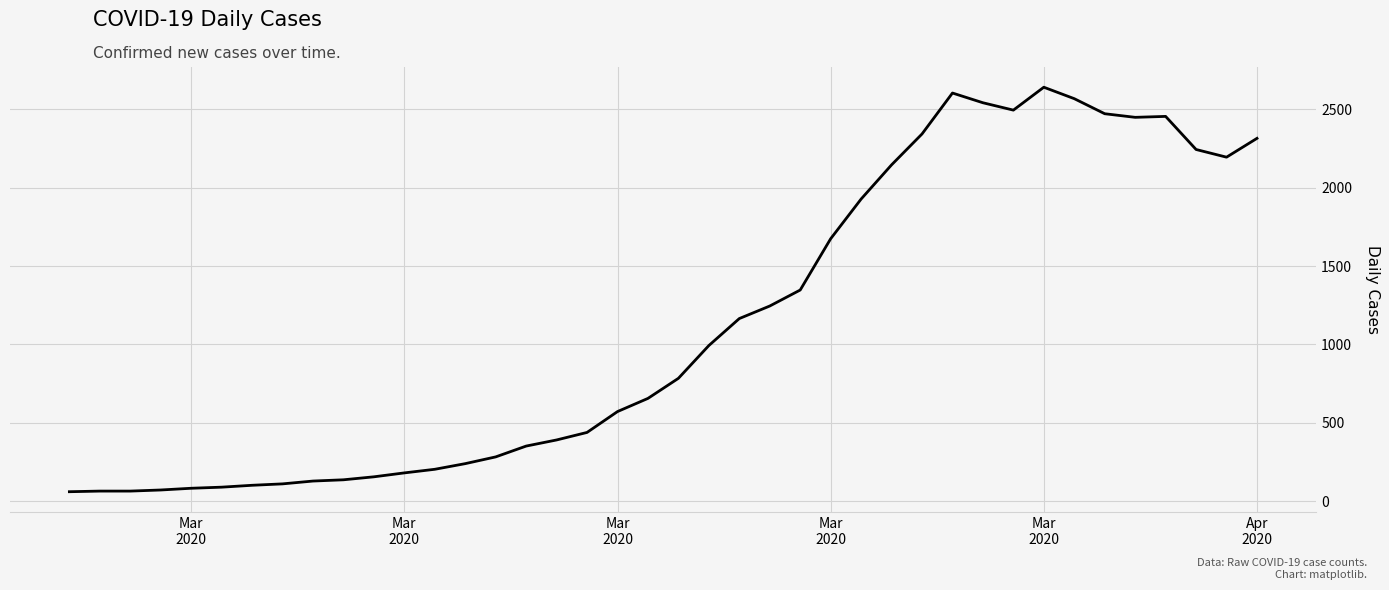

True or false: the data has more than 2 interior local peaks.

True